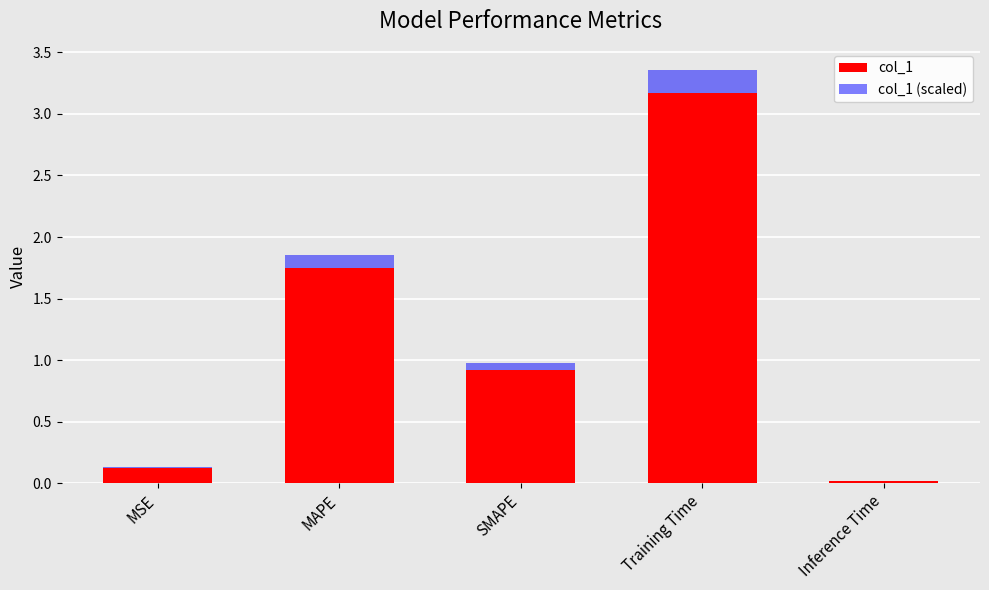

Rank the series by their average value, from highest to lowest.

col_1 (scaled), col_1